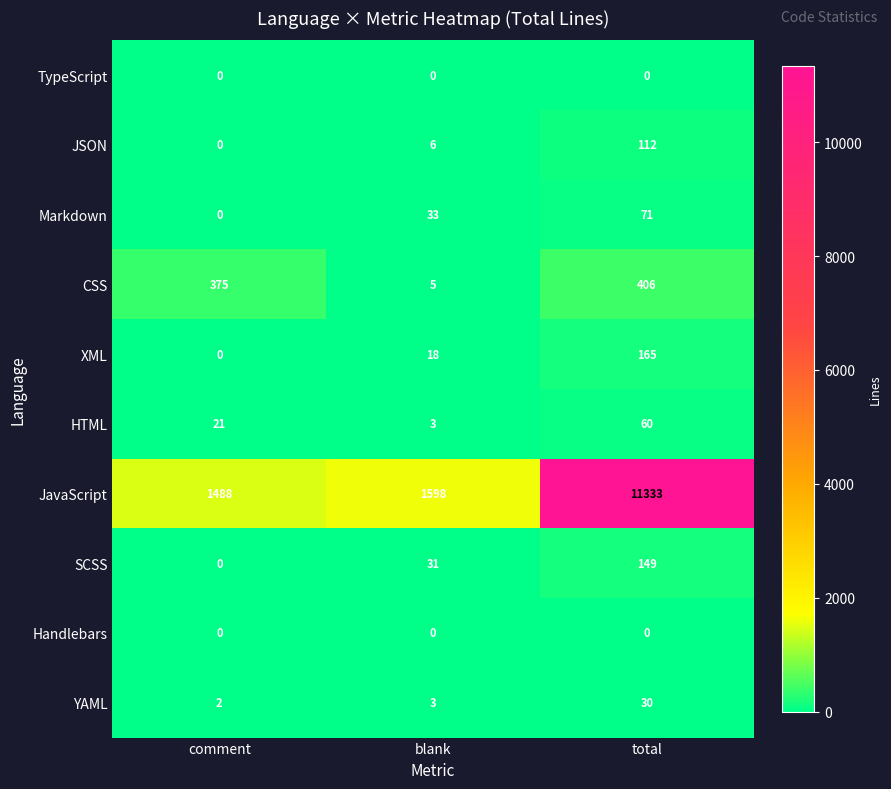

How many series are shown in this chart?

10